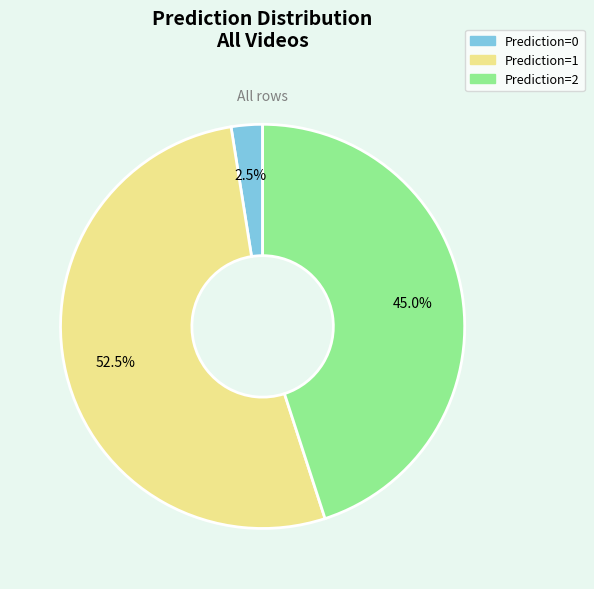

Between Prediction=2 and Prediction=0, which is larger?

Prediction=2